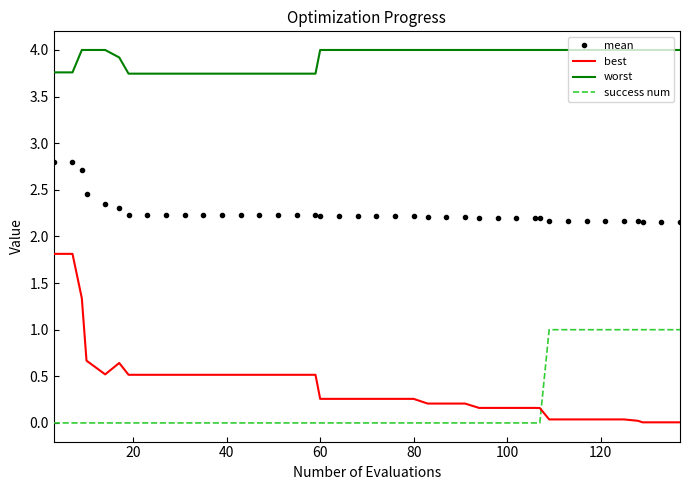

What is the highest value of the best series?

1.8